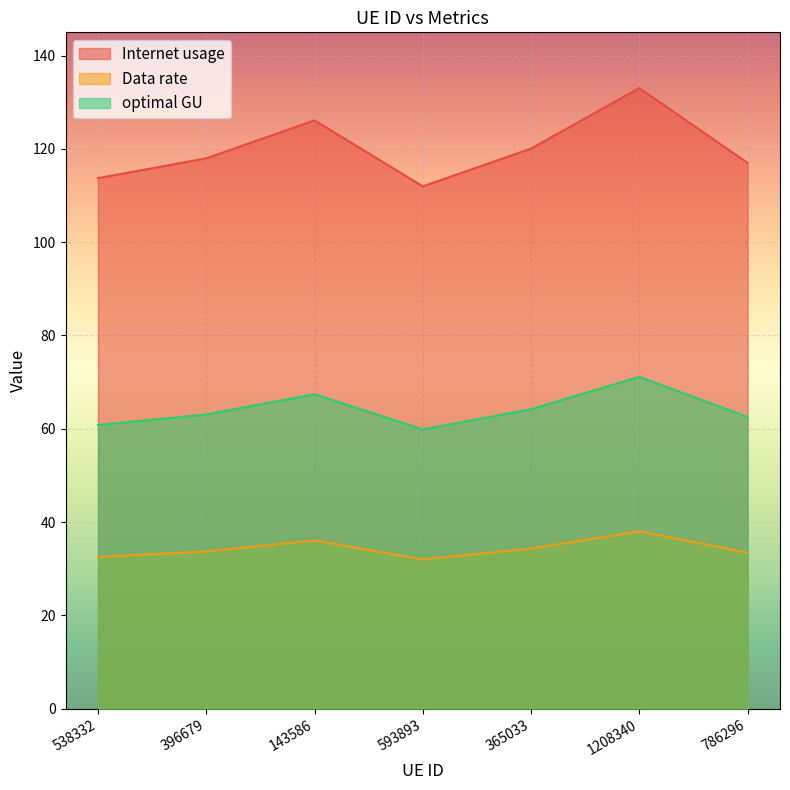

True or false: optimal GU and Internet usage cross at least once.

False